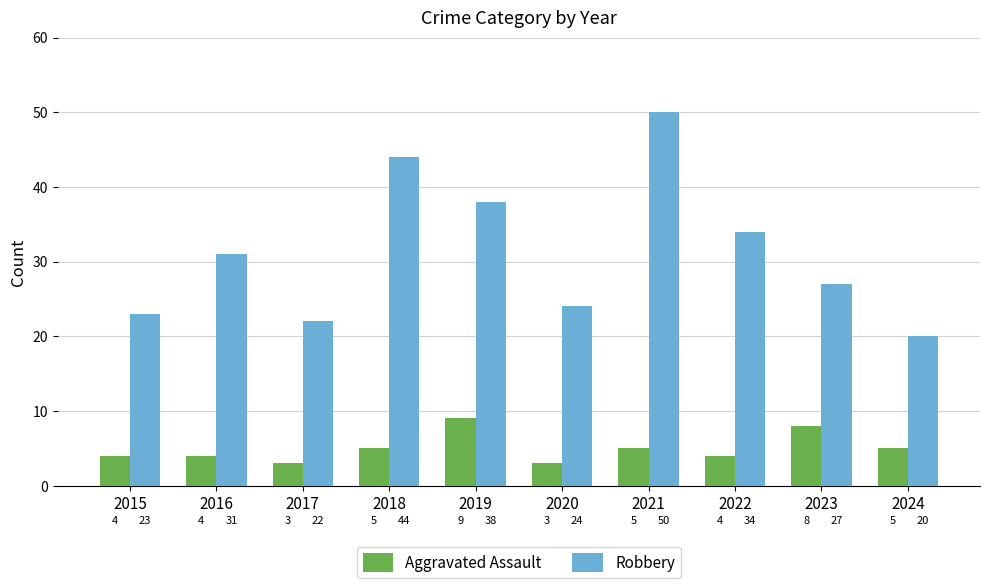

The value of Aggravated Assault at 2022 is 4. True or false?

True